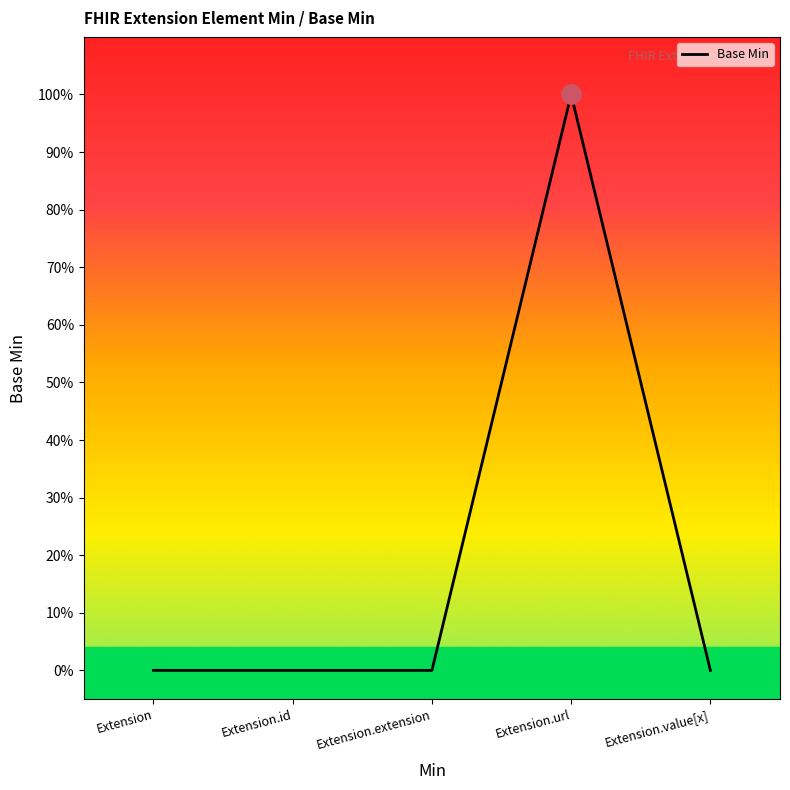

What is the label of the 2nd point from the right?

Extension.url